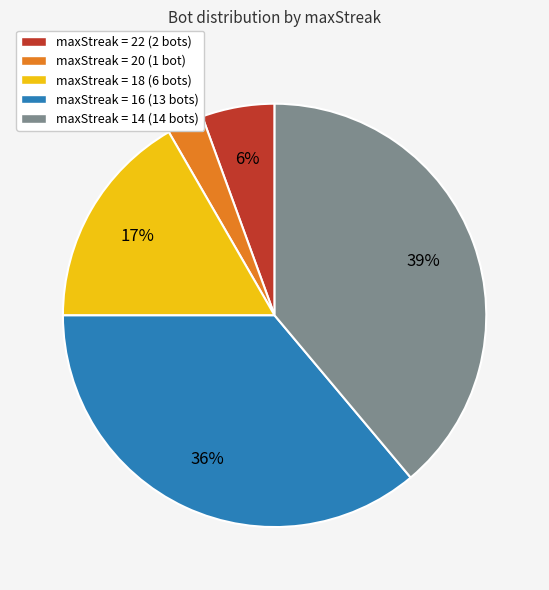

How many segments does this pie chart have?

5